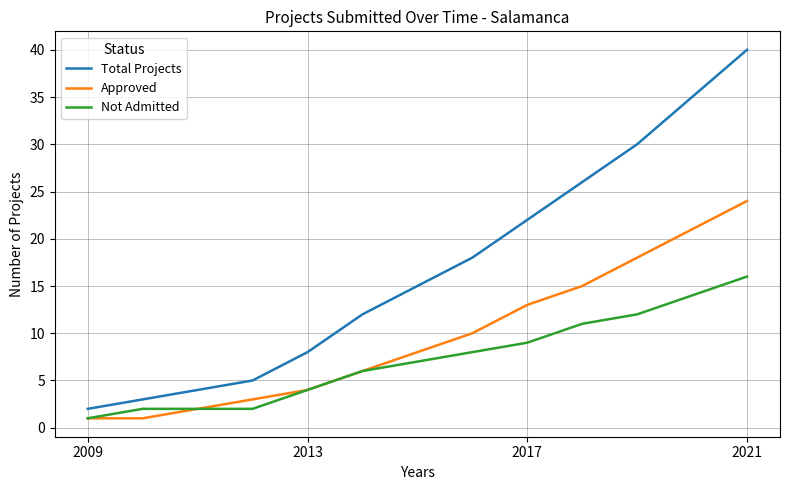

List the series in order of their peak value, highest first.

Total Projects, Approved, Not Admitted